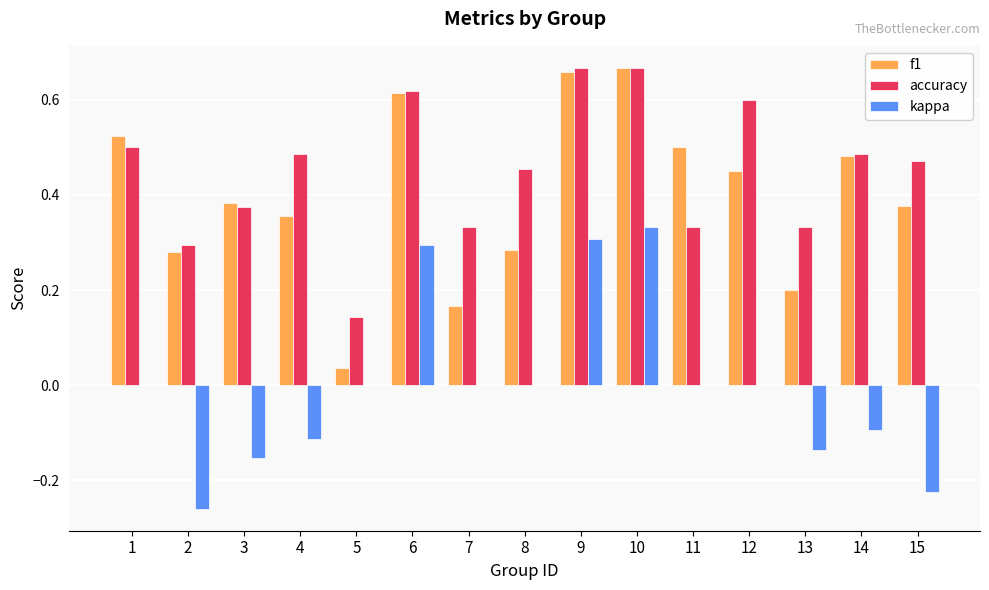

The f1 series shows 0.2 at 13. True or false?

True